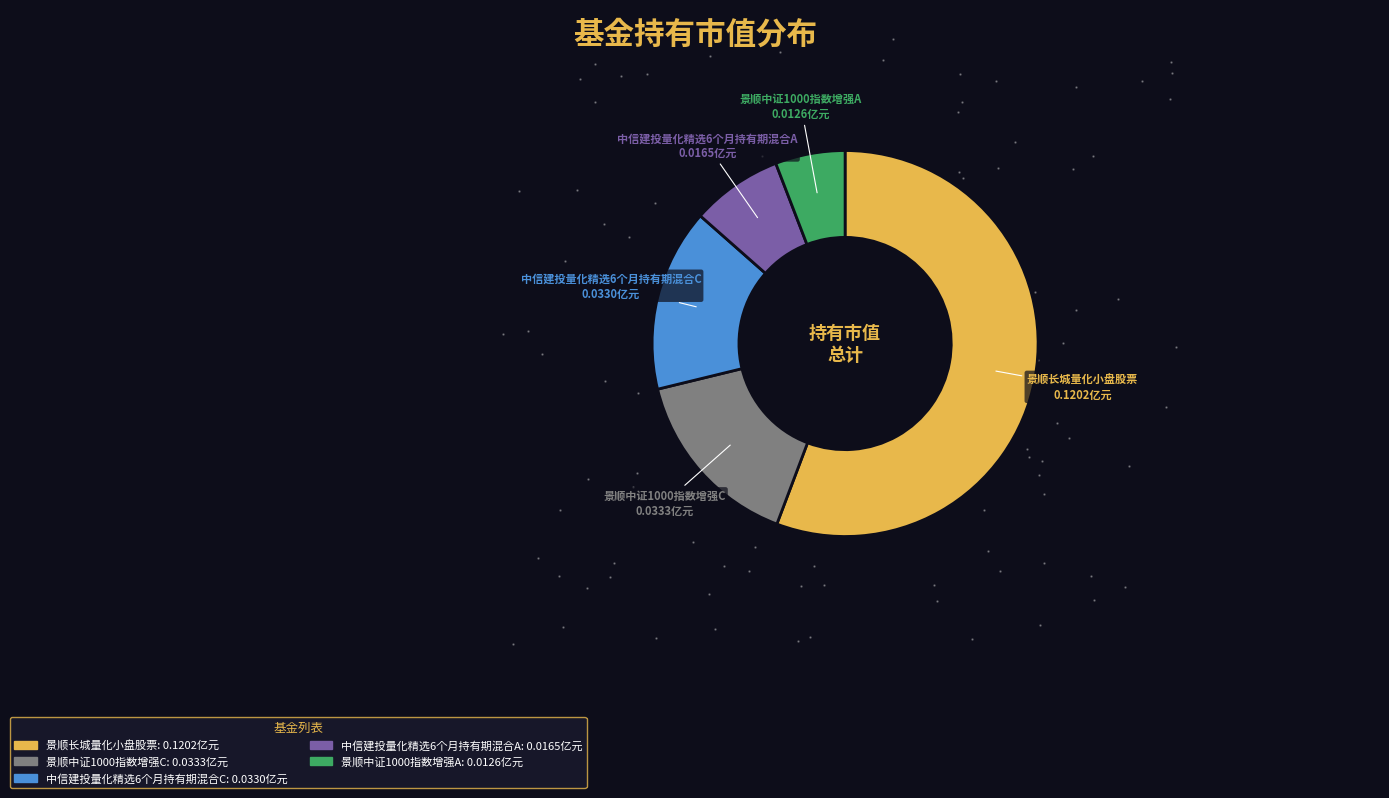

What is the largest slice in the pie chart?

景顺长城量化小盘股票